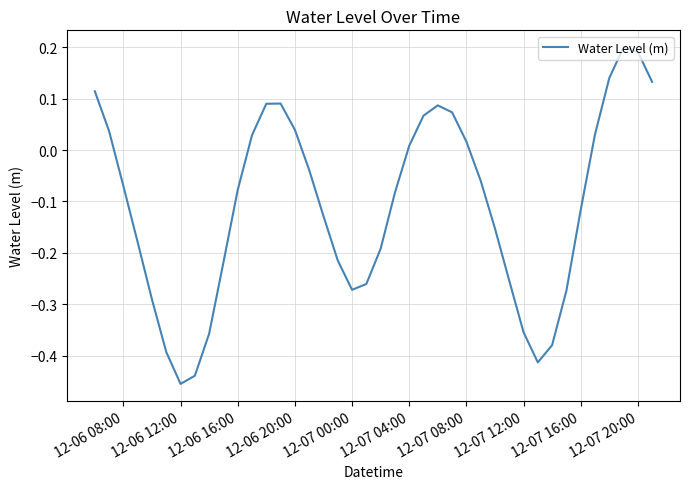

What is the difference between the maximum and minimum values?

0.7